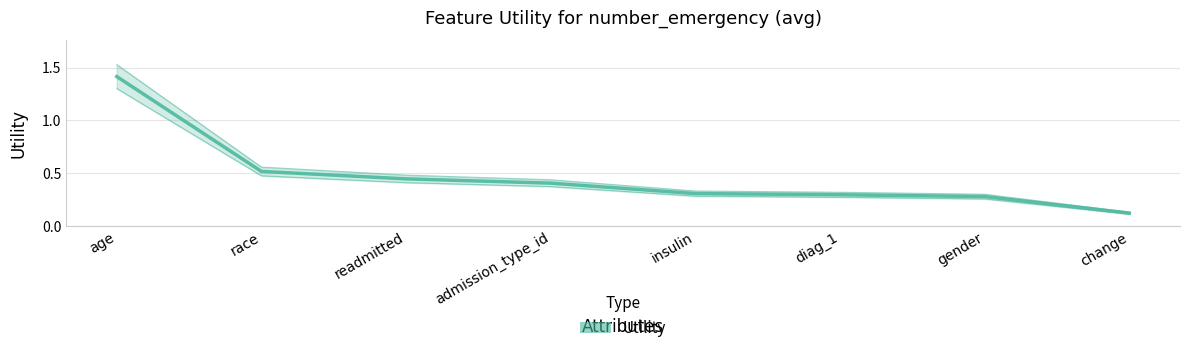

Rank the categories by value from highest to lowest.

age, race, readmitted, admission_type_id, insulin, diag_1, gender, change